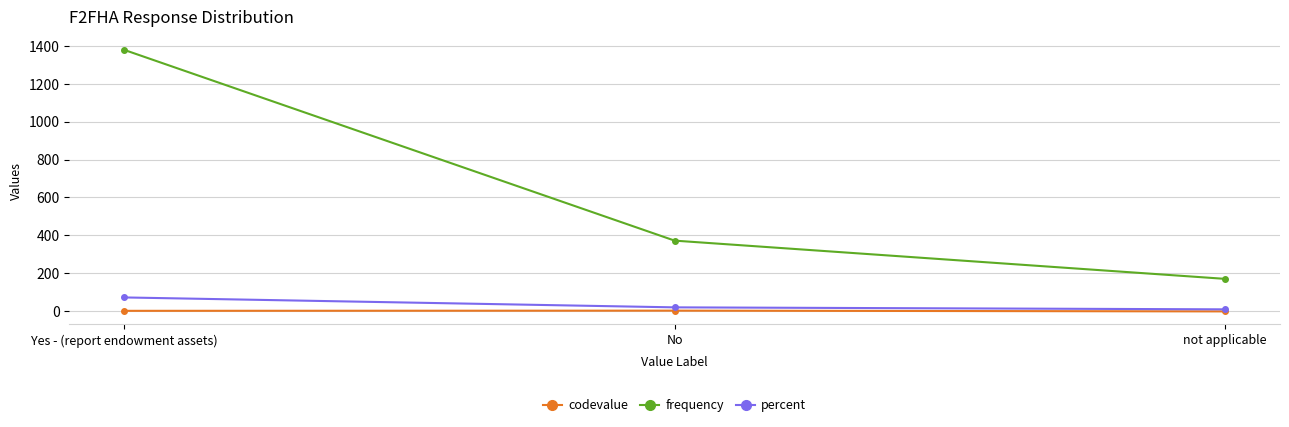

At which category is the sum across all series the highest?

Yes - (report endowment assets)